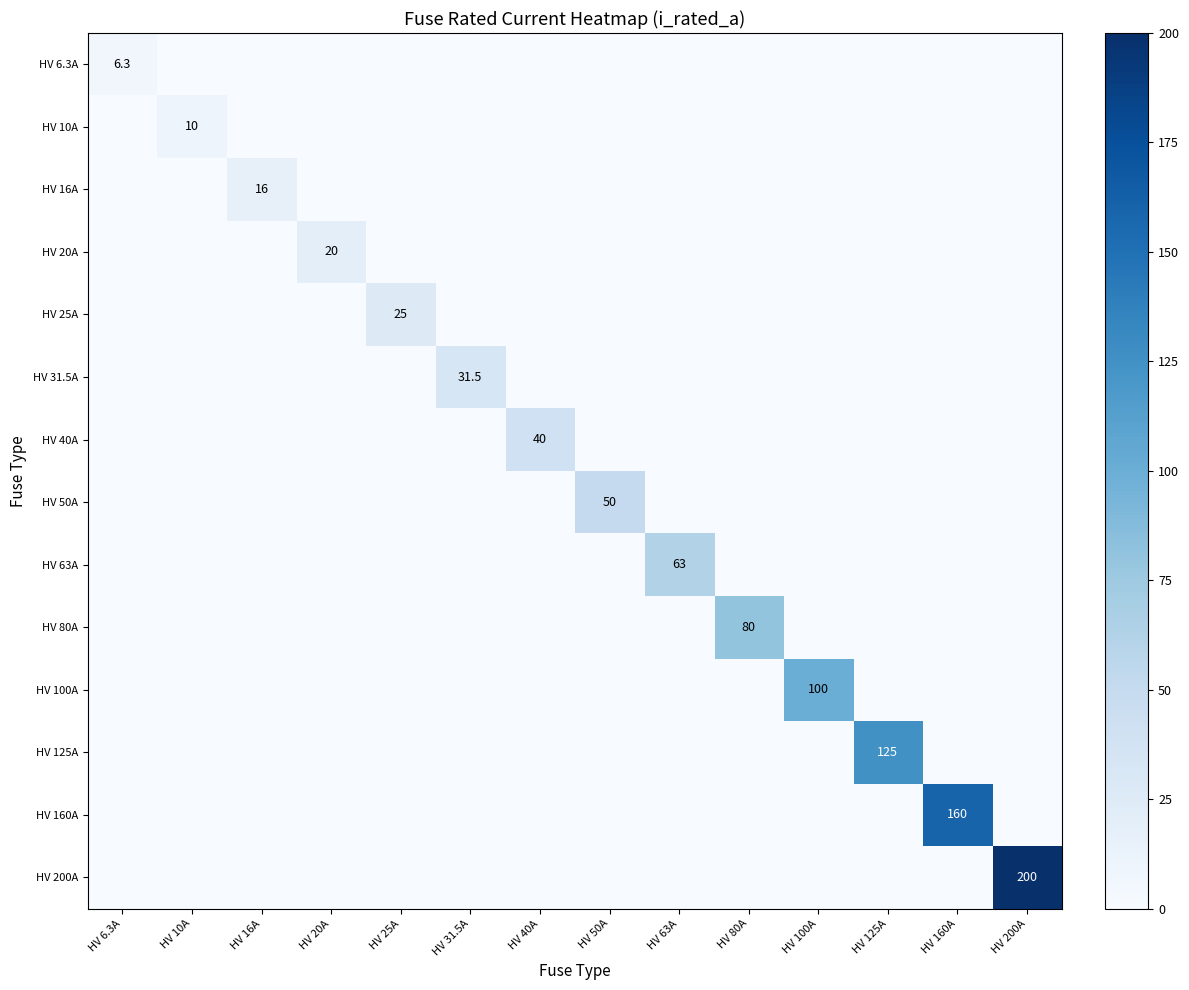

At which category is the sum across all series the highest?

HV 200A